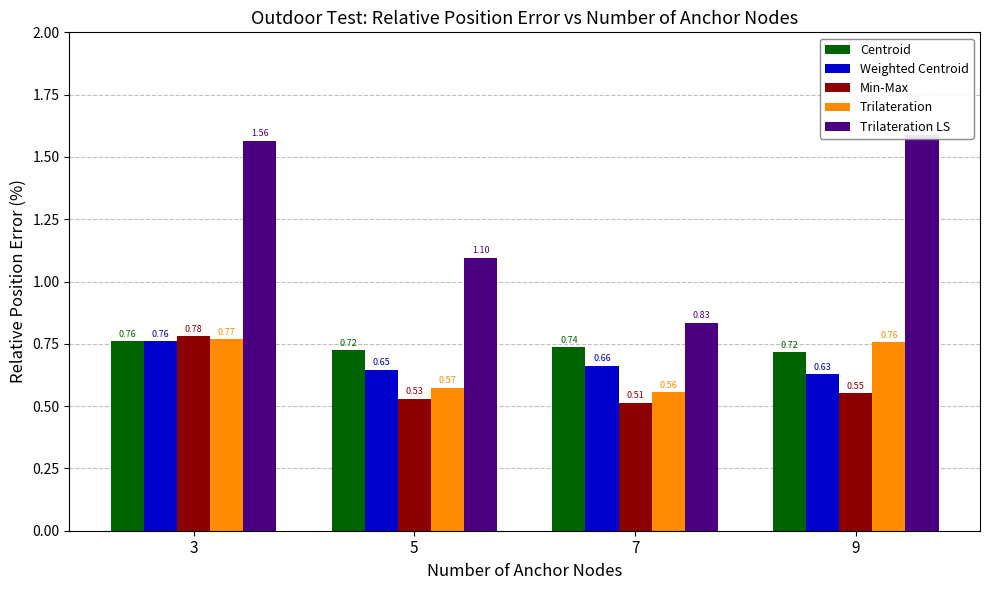

Read the Weighted Centroid value at 7.

0.7